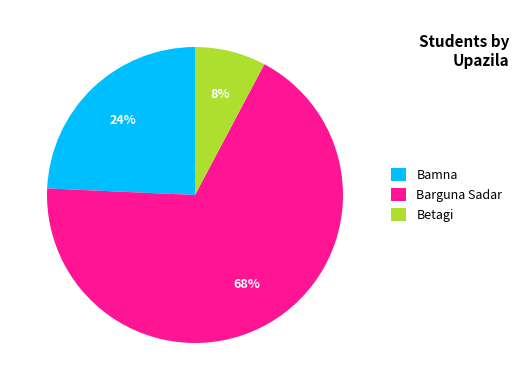

To the nearest percent, what is the difference between the Bamna and Barguna Sadar slice percentages?

44%